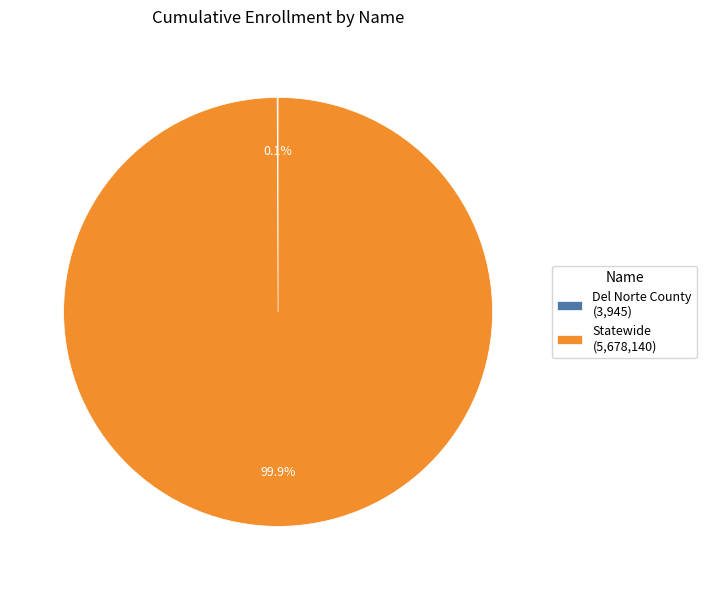

Does any single category account for the majority?

Yes